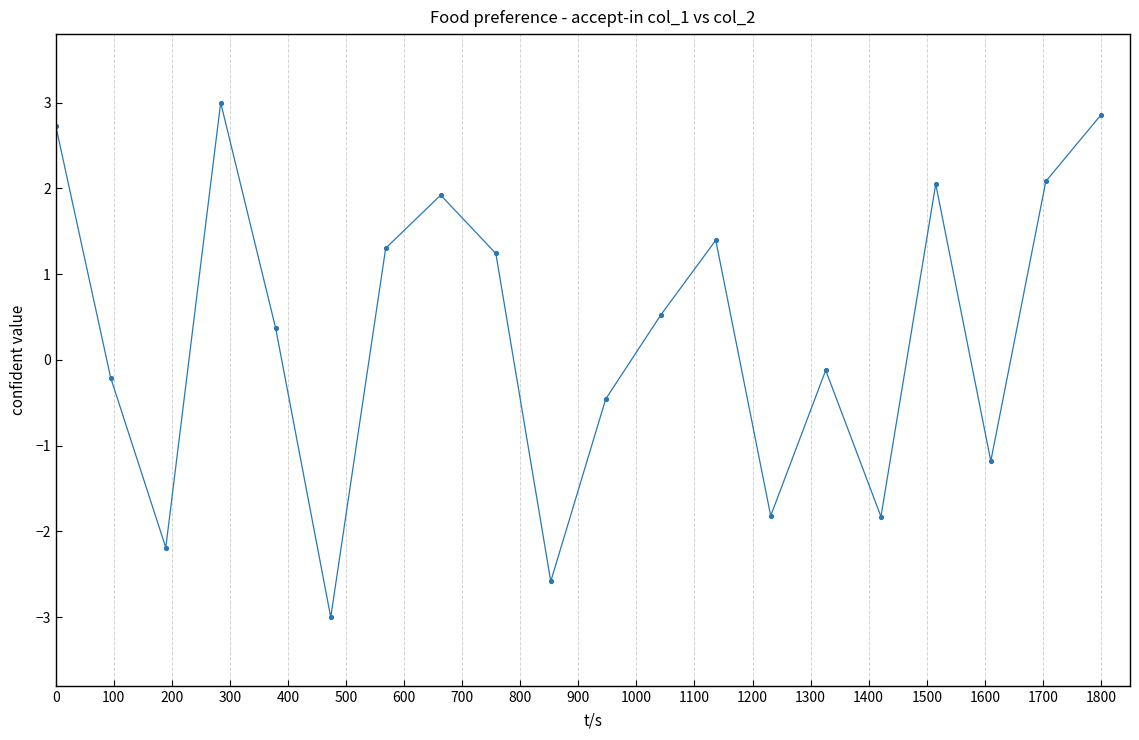

What is the smallest value displayed?

-3.0